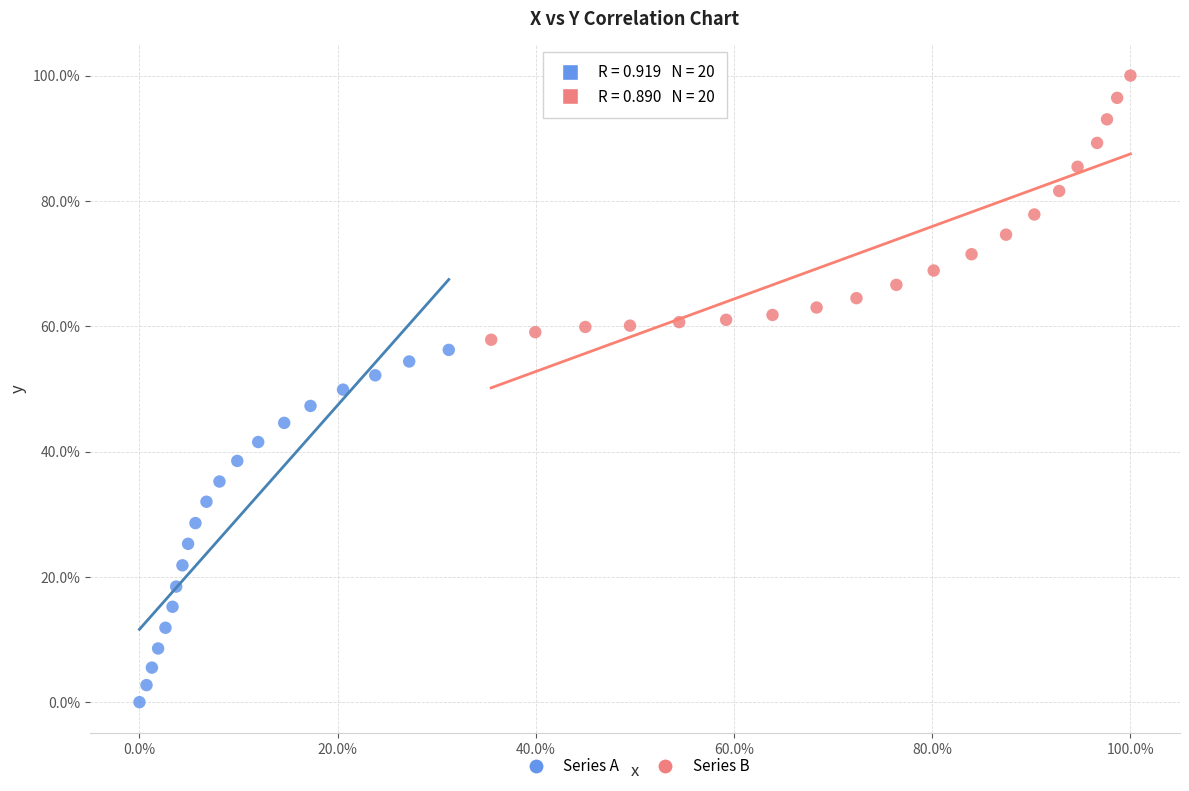

Which series contains the lowest Y value?

Series A